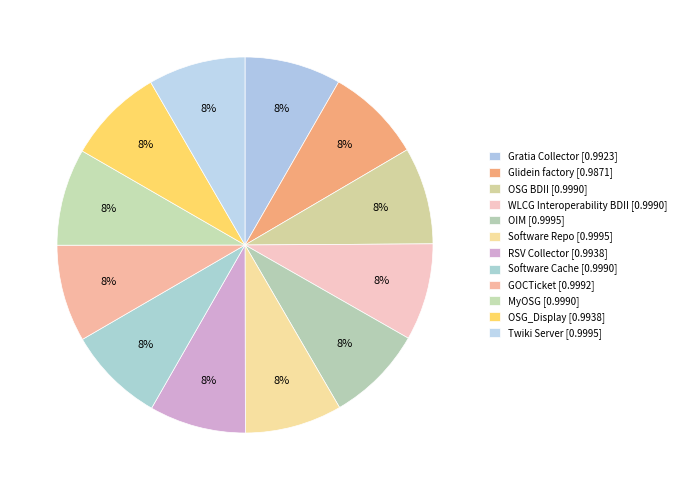

How many slices are in this pie chart?

12